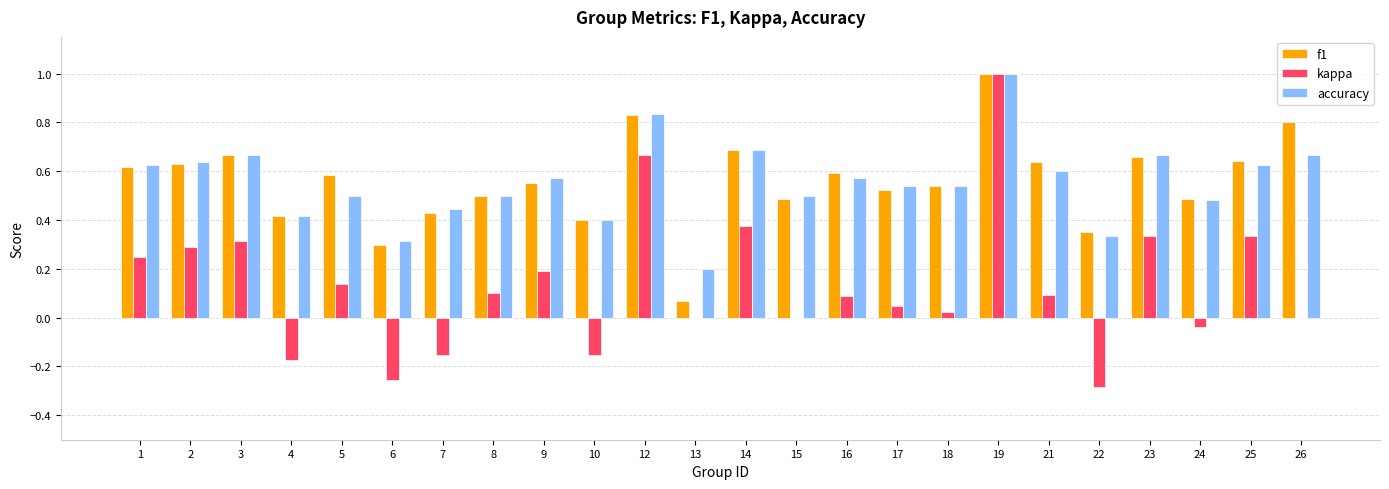

At which category is the sum across all series the highest?

19